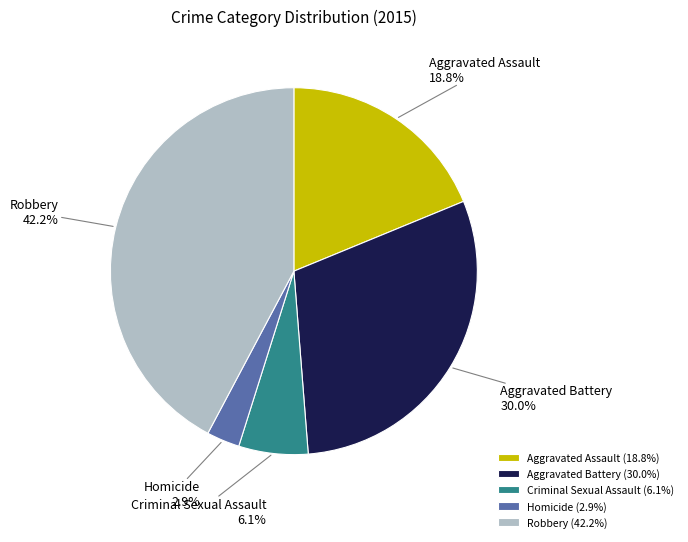

Count the number of slices in the pie.

5